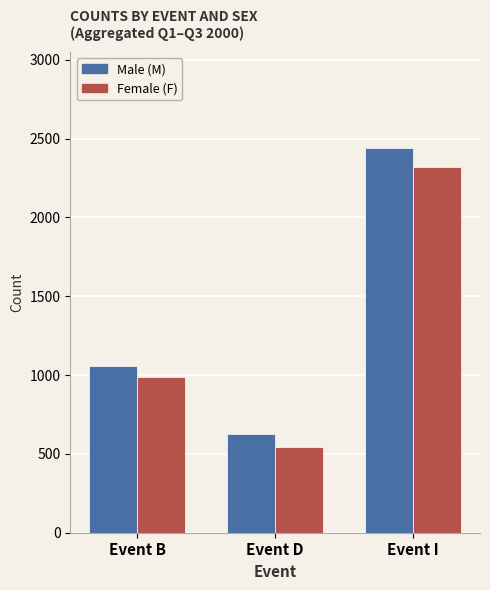

Which series has the largest total across all categories?

Male (M)